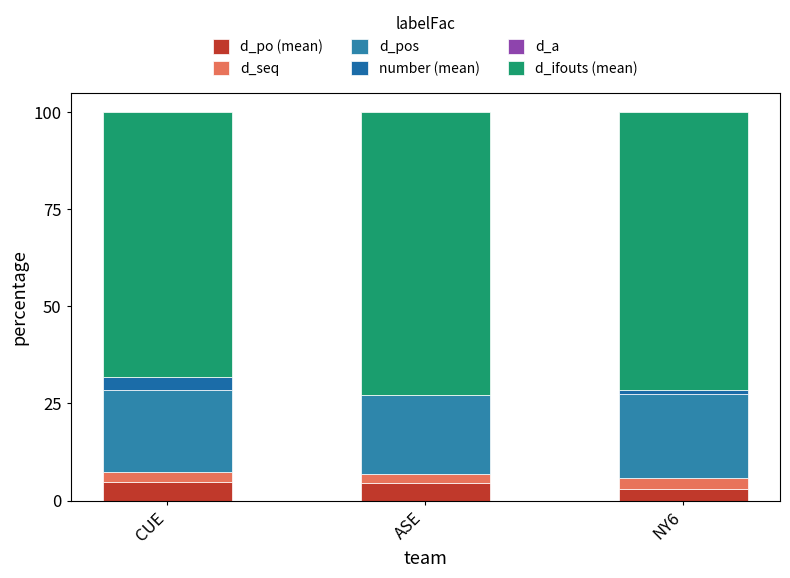

Count the number of data series in this chart.

5